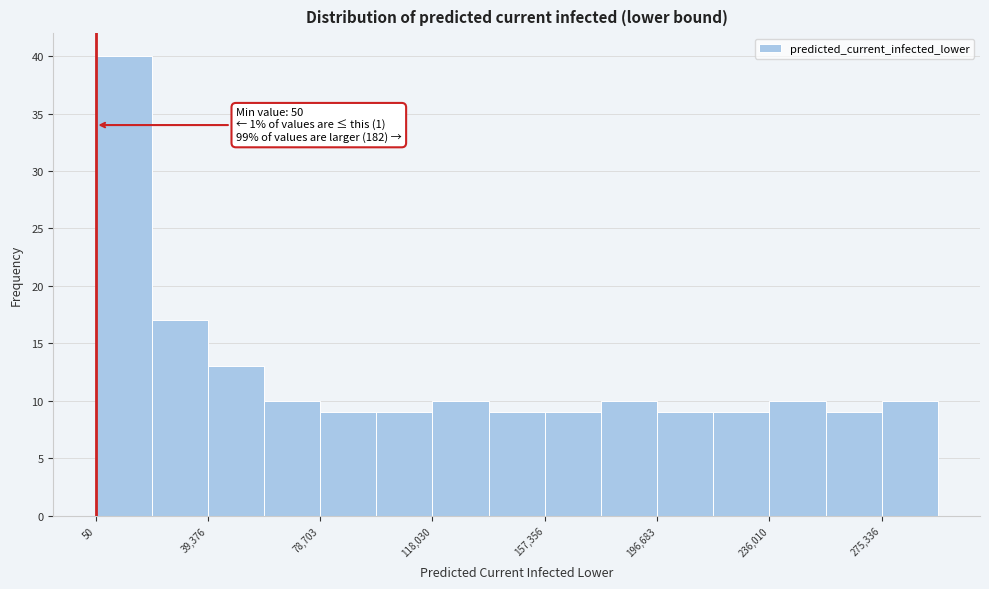

Around what value on the x-axis is the tallest bar? Give the approximate position of its centre, as read against the axis.

10000